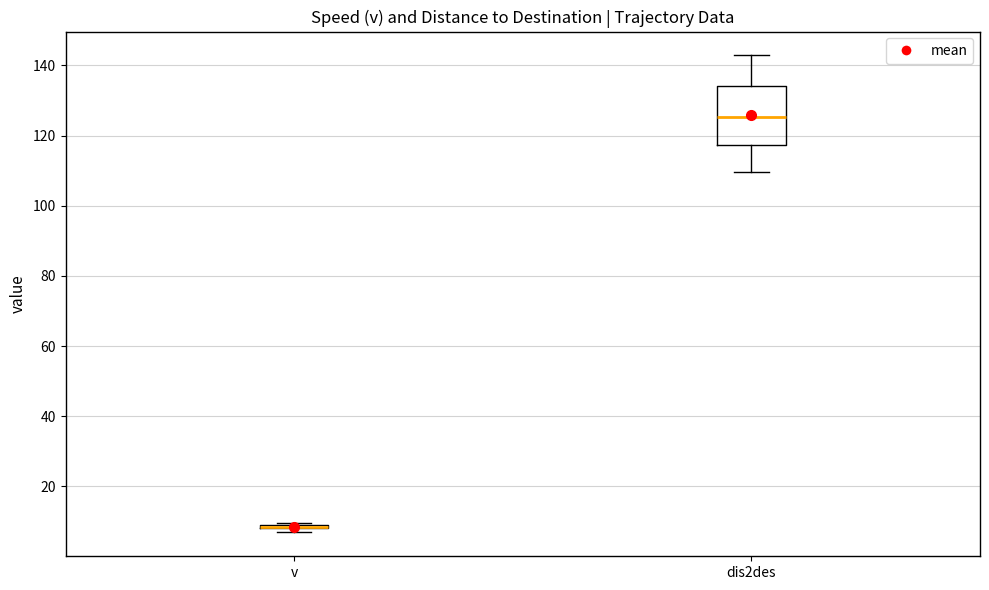

Where is the lower edge of the box for v on the y-axis? The values are not printed on the chart, so give them approximately, as read against the axis.

8